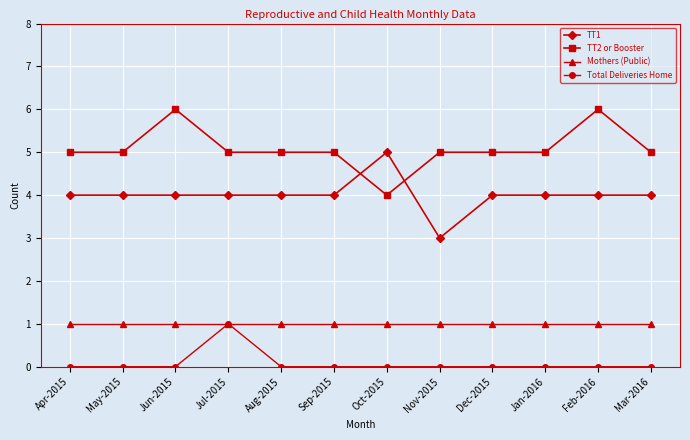

Does the chart have visible grid lines?

Yes